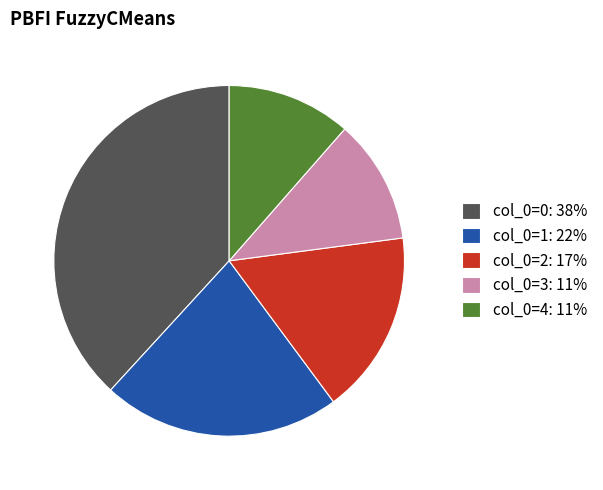

Which slice is the largest?

col_0=0: 38%